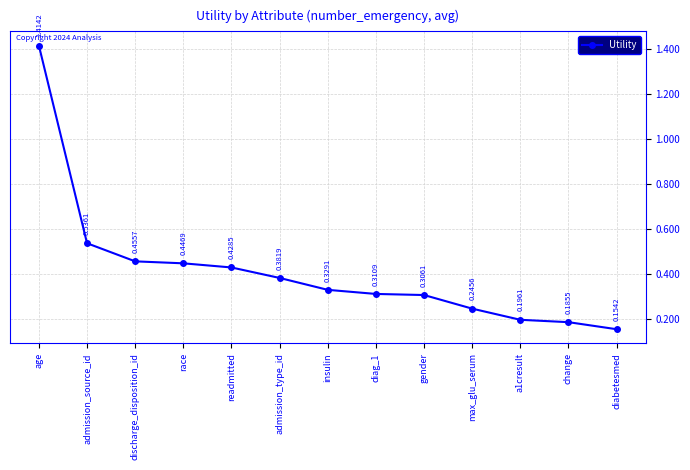

Count the number of data series in this chart.

1